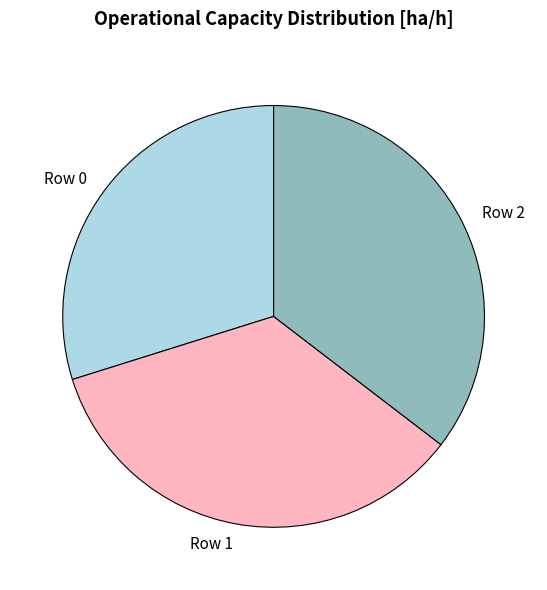

Rank the categories by value from highest to lowest.

Row 2, Row 1, Row 0